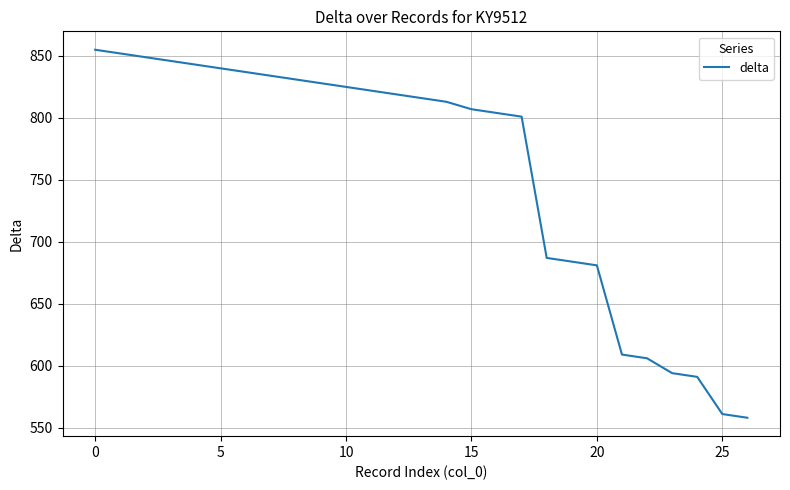

What is the minimum value shown in the chart?

558